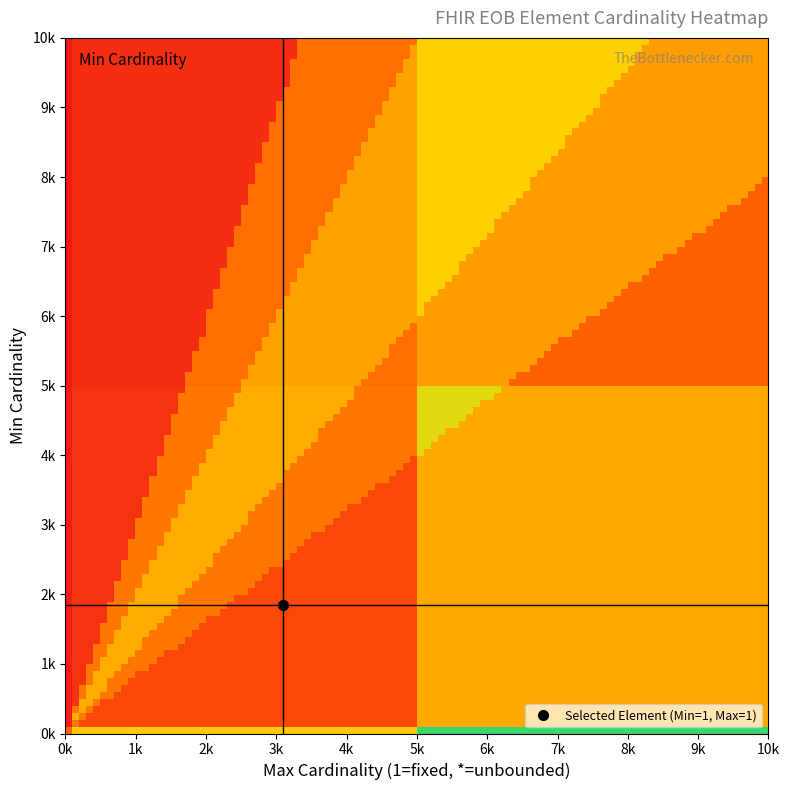

How many distinct data groups are displayed?

1